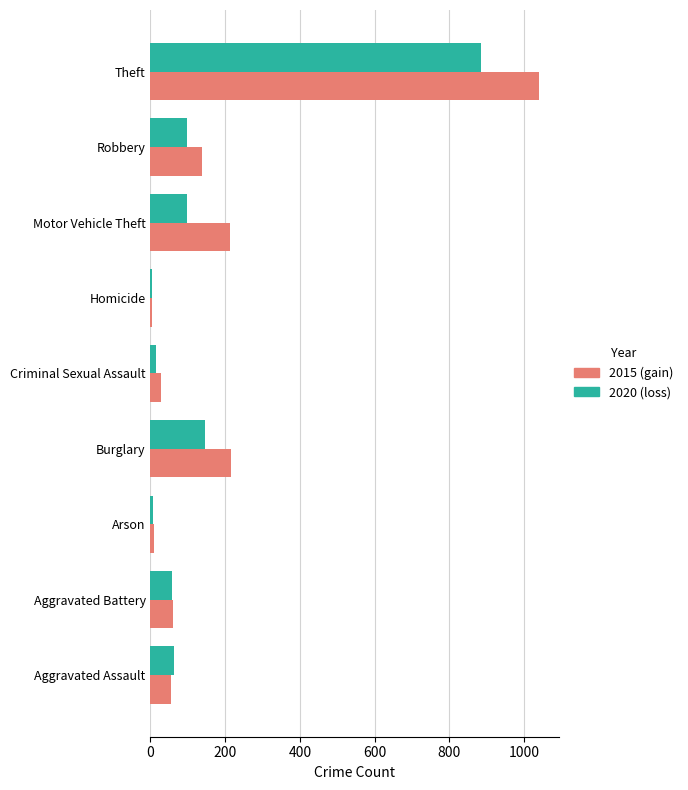

Which category has the highest value across all series?

Theft